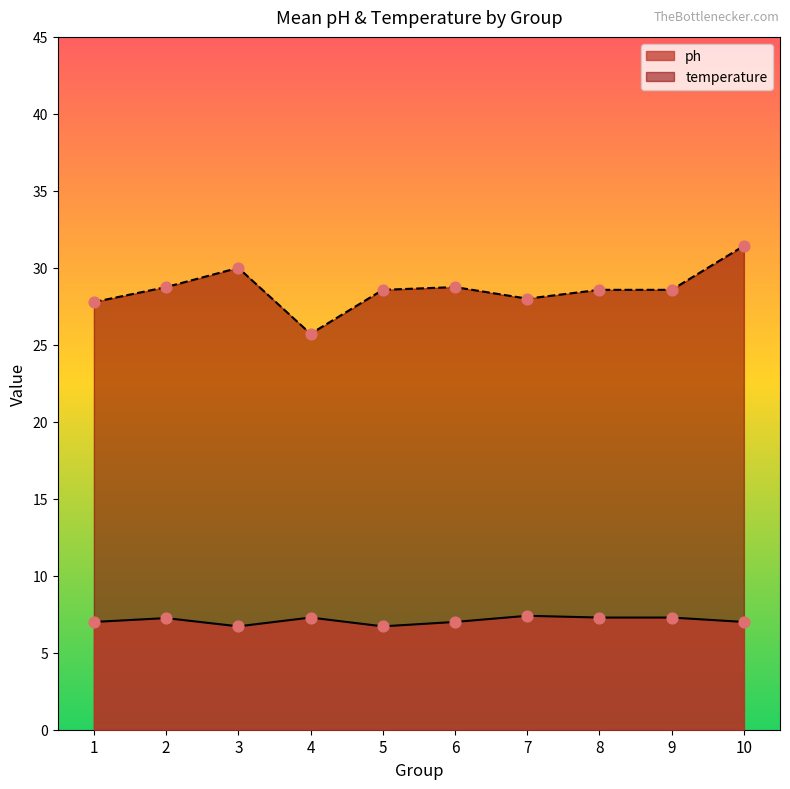

Which series has the largest total across all categories?

temperature